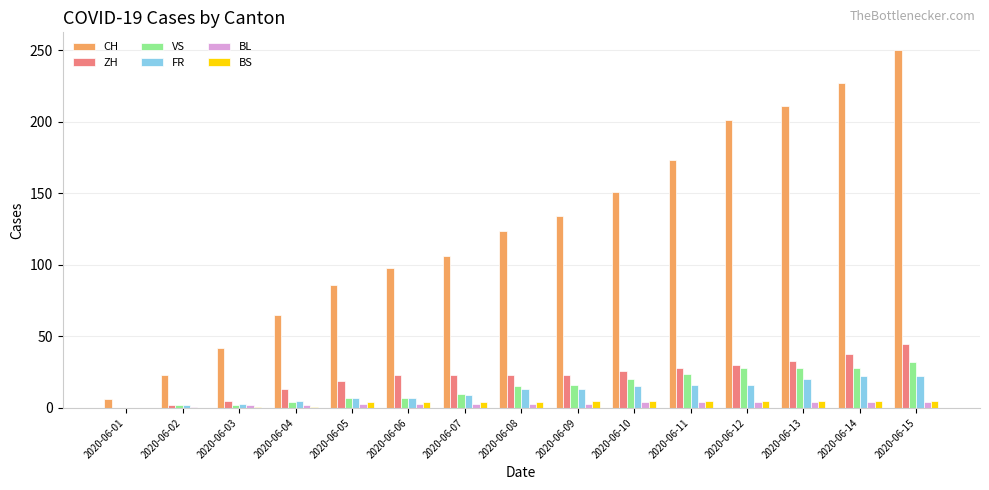

What is the maximum value shown in the chart?

250